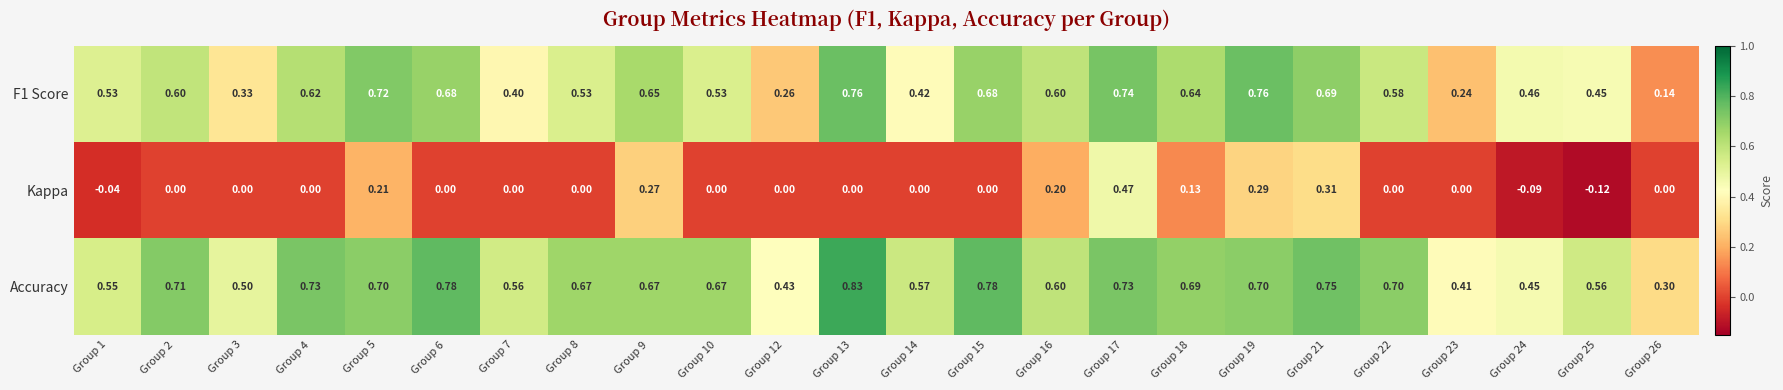

Is the value of Kappa at Group 24 greater than the value of Accuracy at Group 18?

No